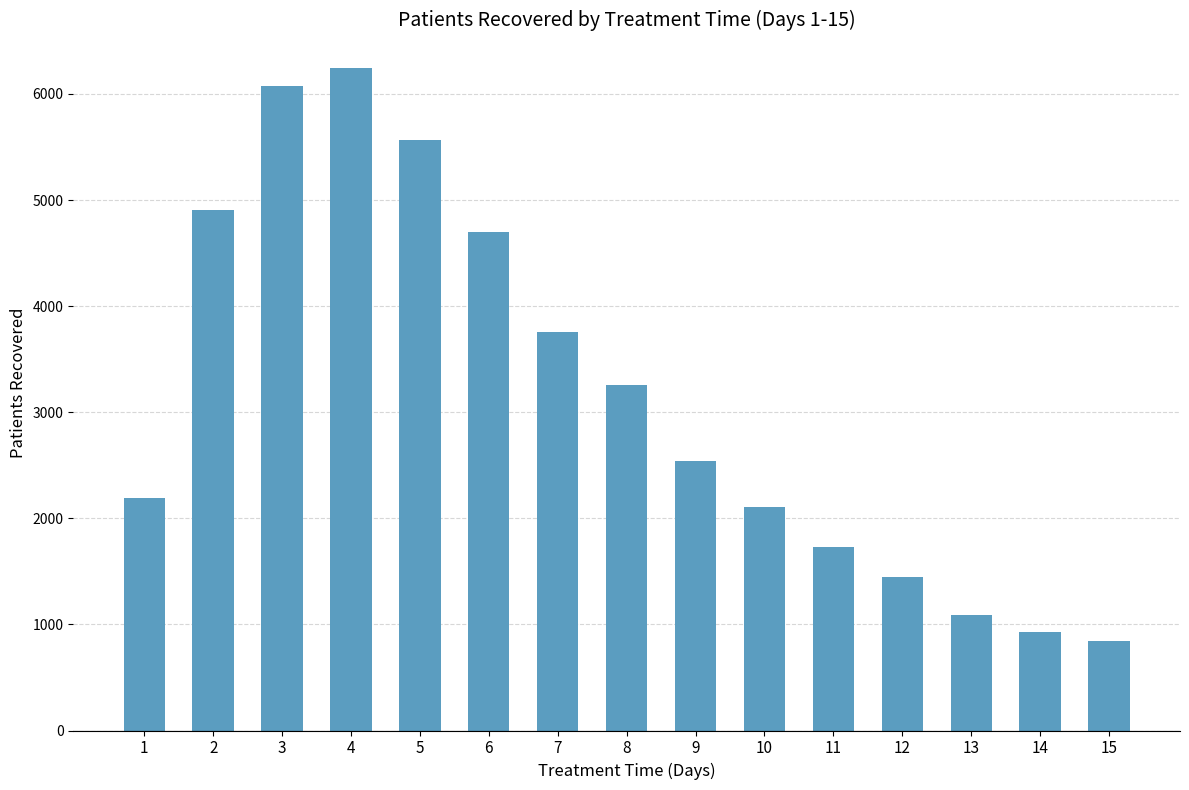

List the labels in order of value, smallest first.

15, 14, 13, 12, 11, 10, 1, 9, 8, 7, 6, 2, 5, 3, 4